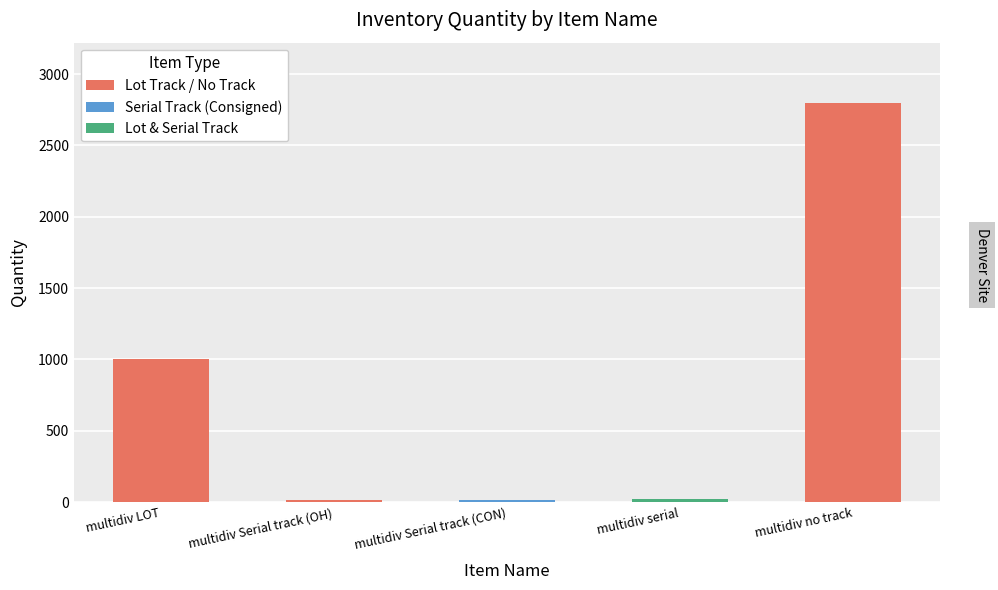

Where is the data nearest to the value 1407?

multidiv LOT